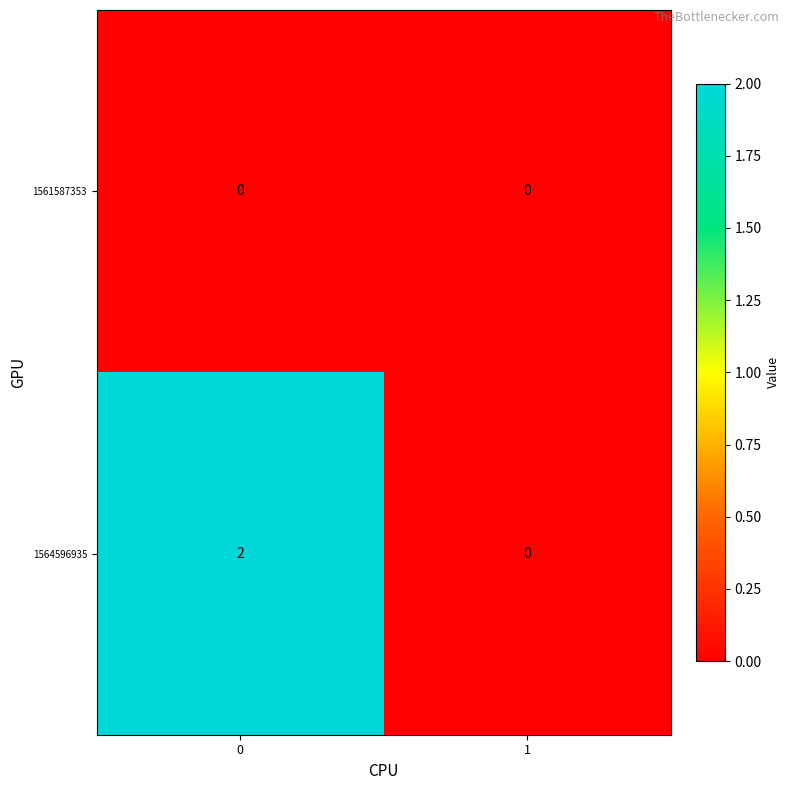

At how many categories does at least one series exceed 1?

1